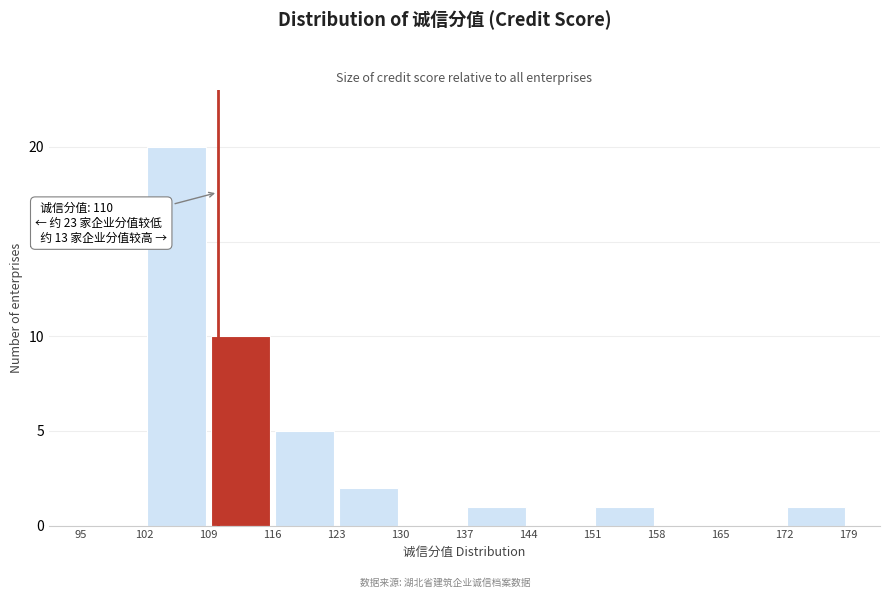

Over which range of the x-axis is the bar tallest?

102 to 109